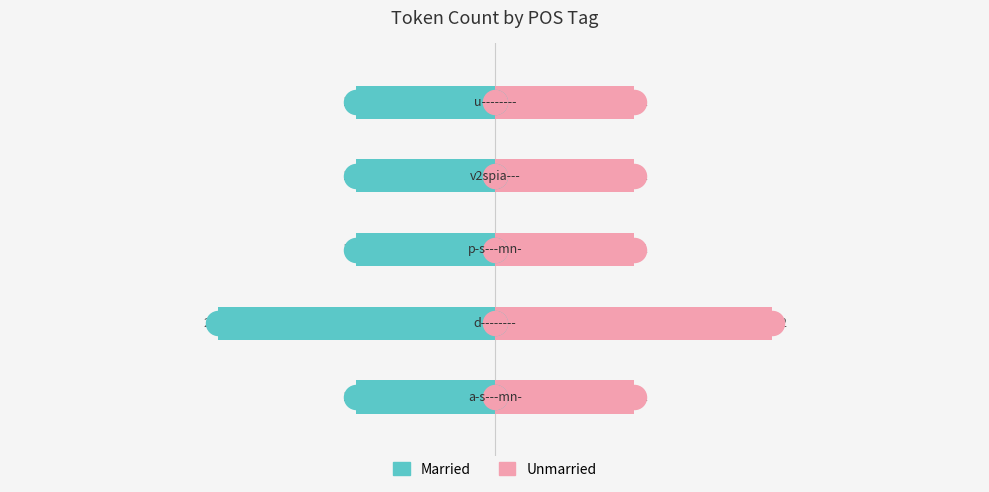

What are all the series names shown in the legend?

Married, Unmarried